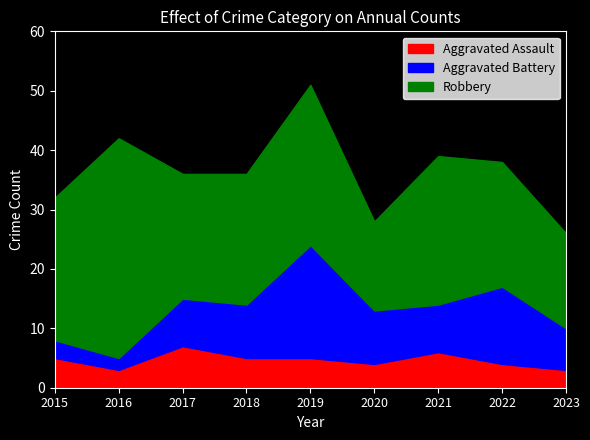

How many interior local valleys does the Aggravated Battery series have?

2